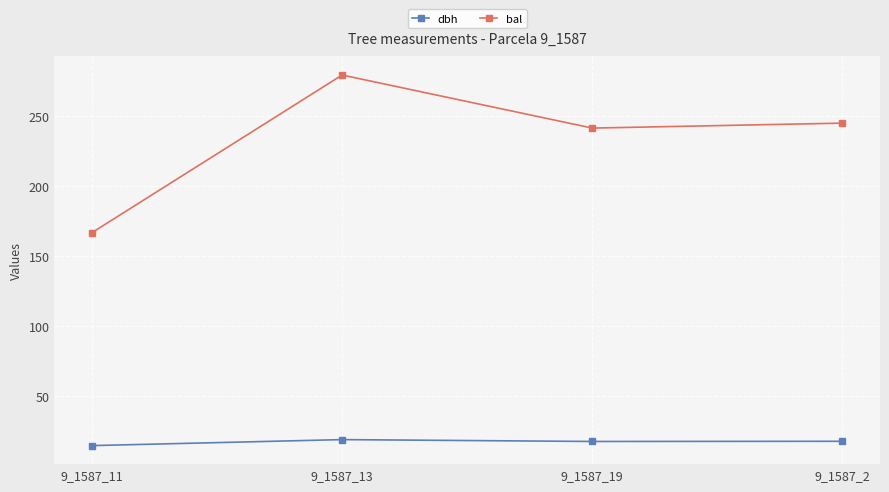

What are all the series names shown in the legend?

dbh, bal